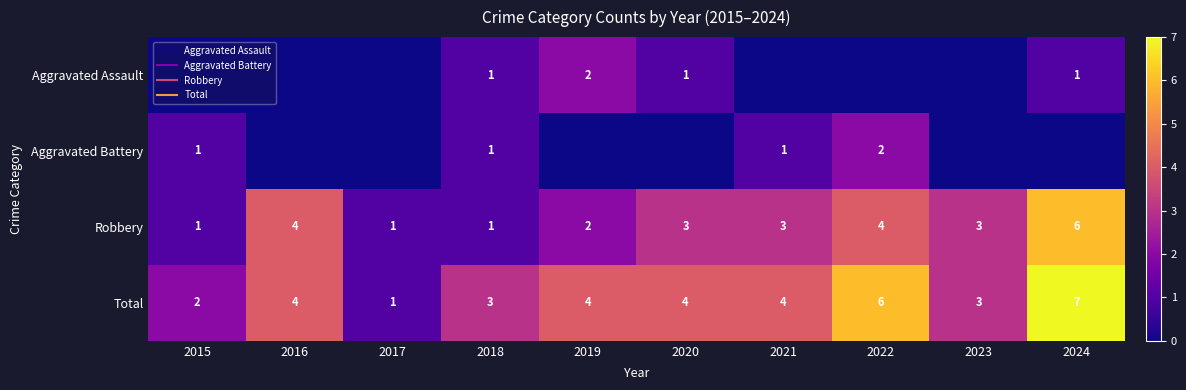

Read the Robbery value at 2015.

1